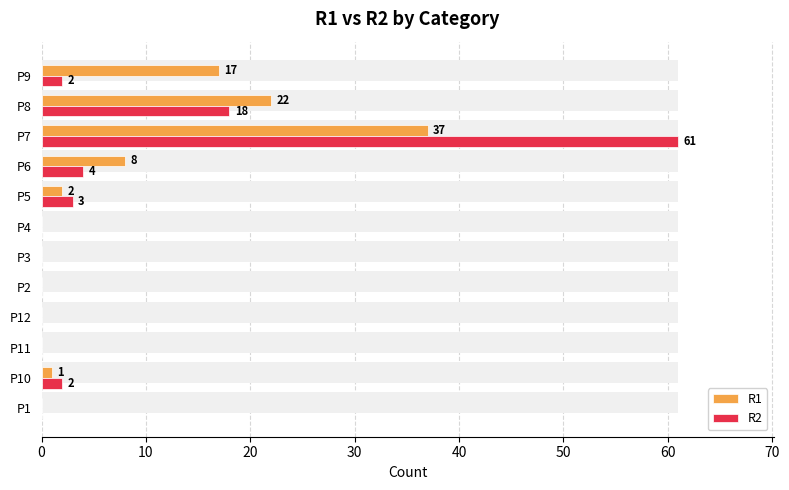

Which category has the highest value in the R1 series?

9